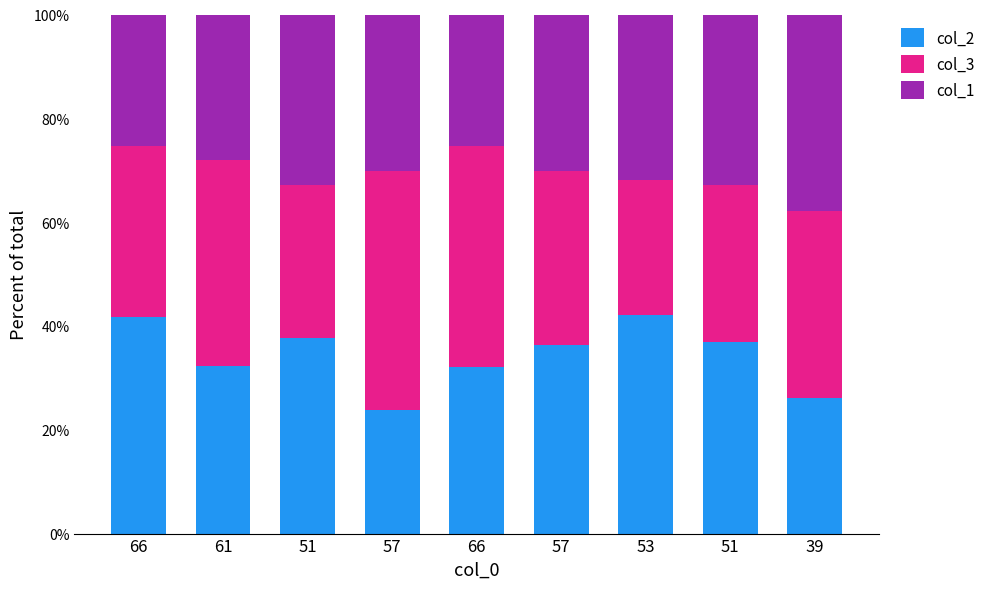

At which category is the sum across all series the highest?

61